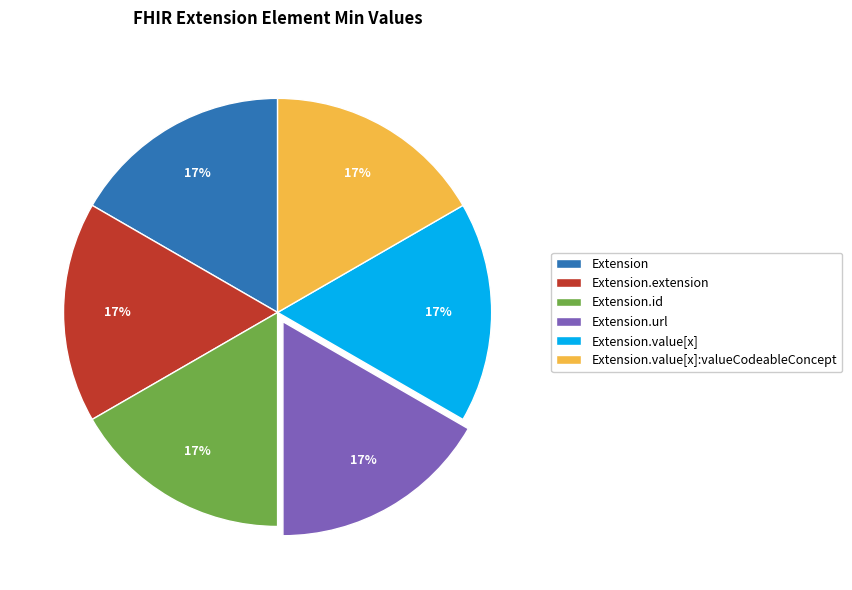

What percentage is the Extension.url slice, to the nearest percent?

17%